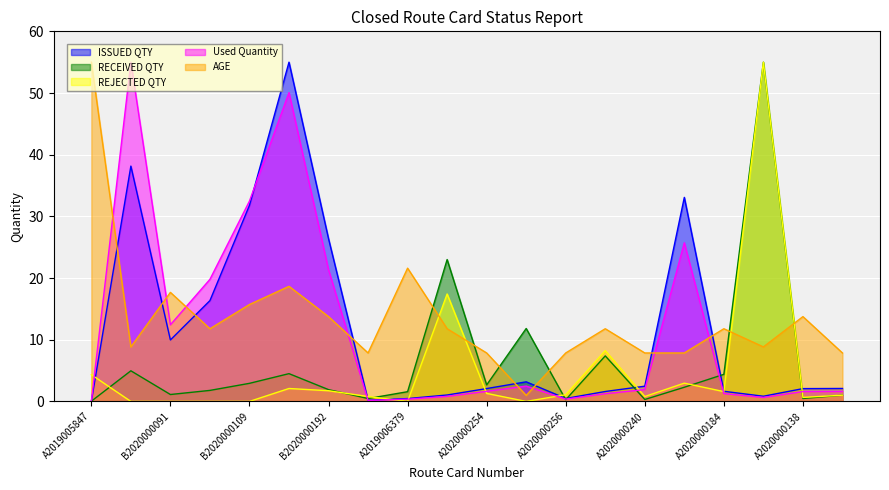

How many data points does each series have?

20